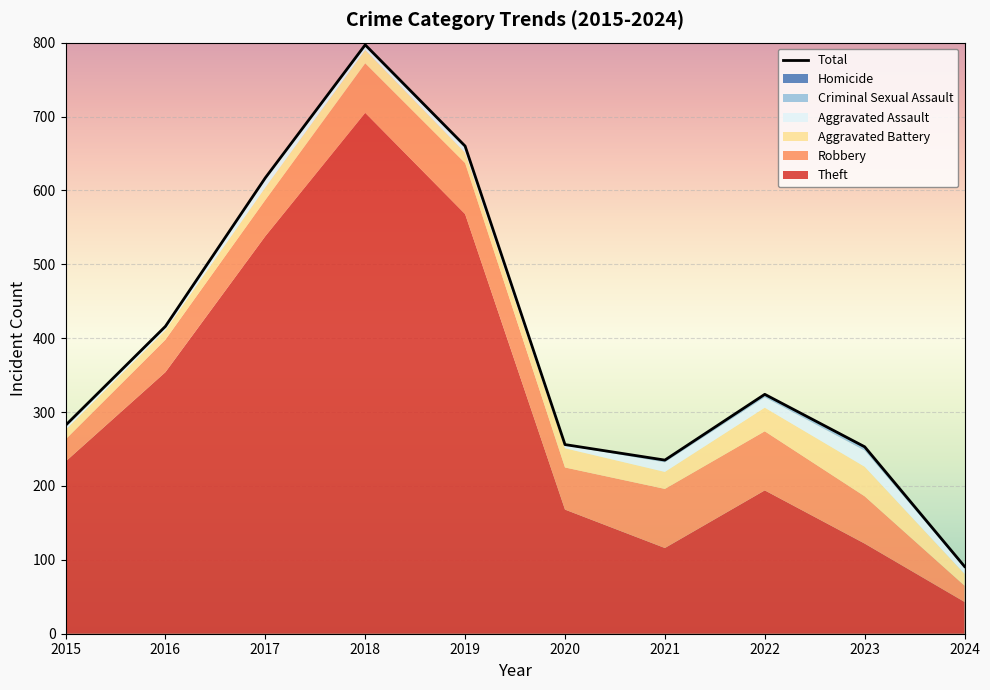

How many lines are shown in the chart?

6